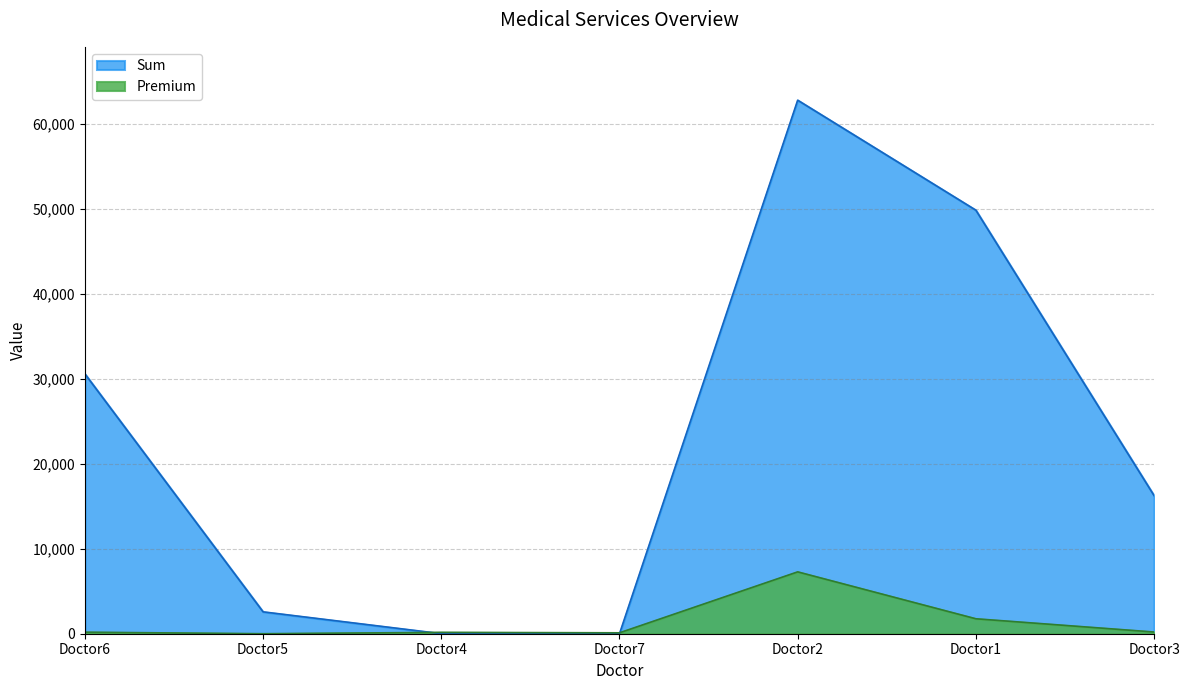

How many lines are shown in the chart?

2